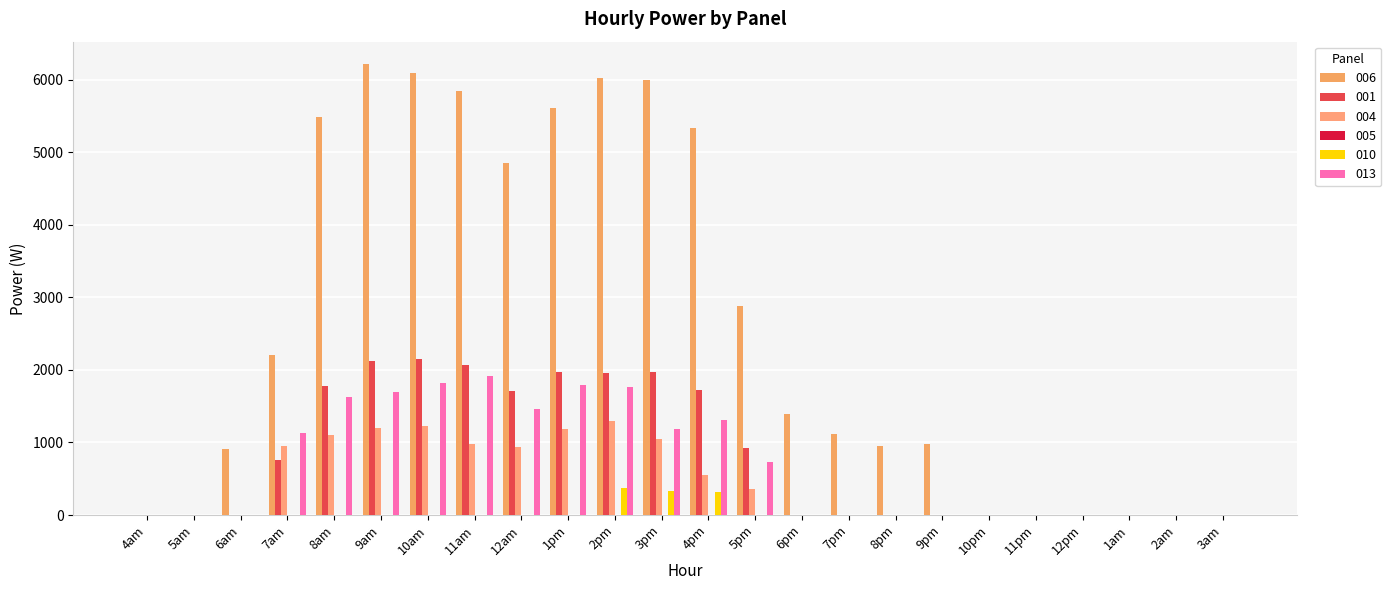

Is it true that 004 equals 0.0 at 7pm?

True